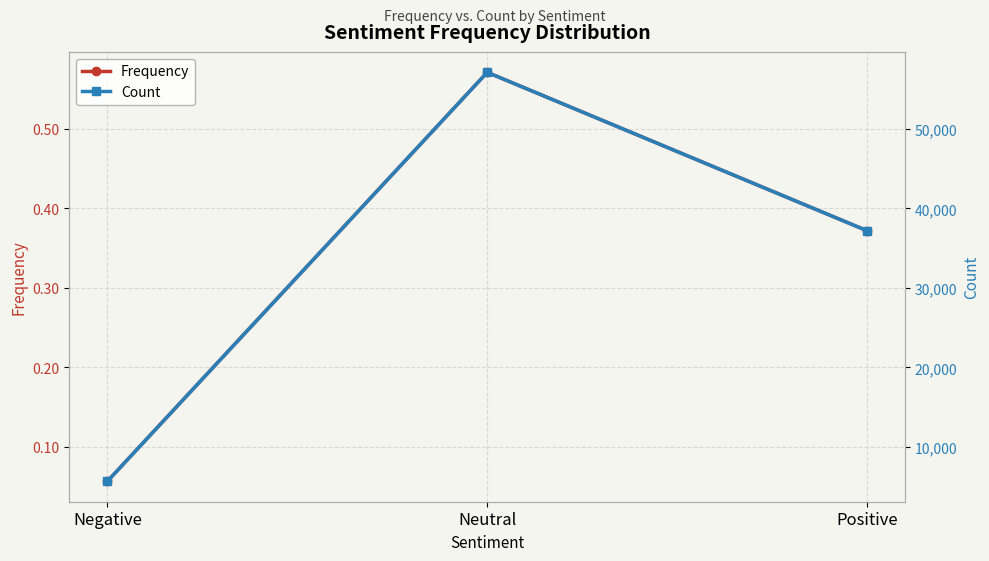

What is the spread (max minus min) of values at Positive?

37180.6